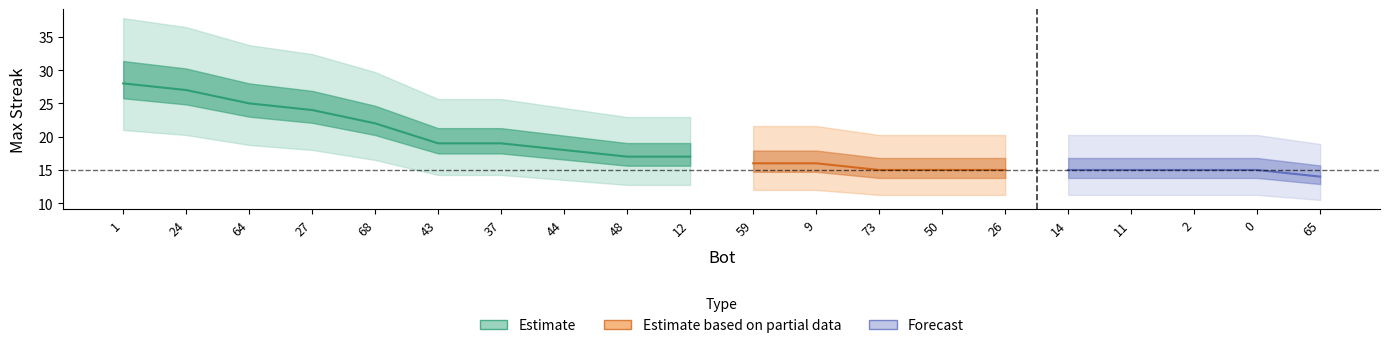

Which label corresponds to the largest value in the chart?

1